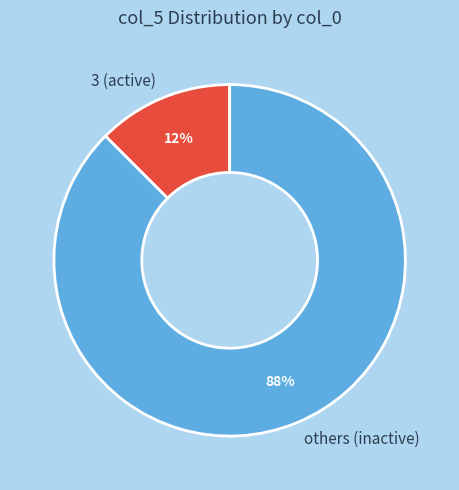

True or false: 3 (active) accounts for 12% of the total.

True